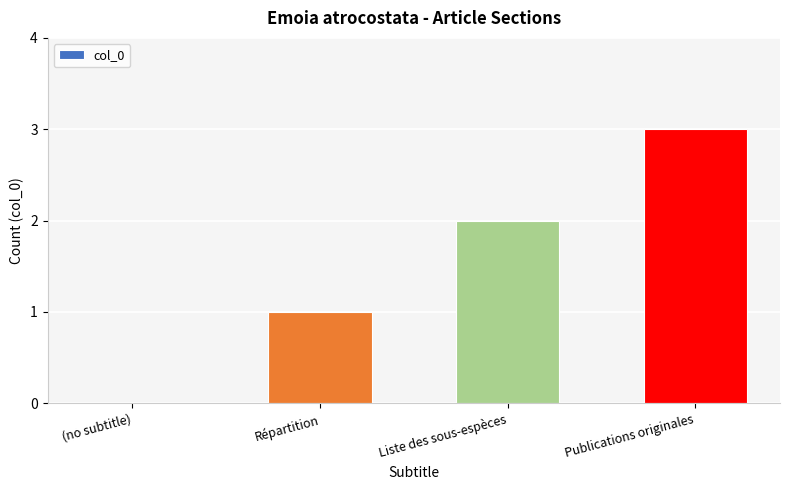

Are the bars grouped side by side (vs. stacked)?

No